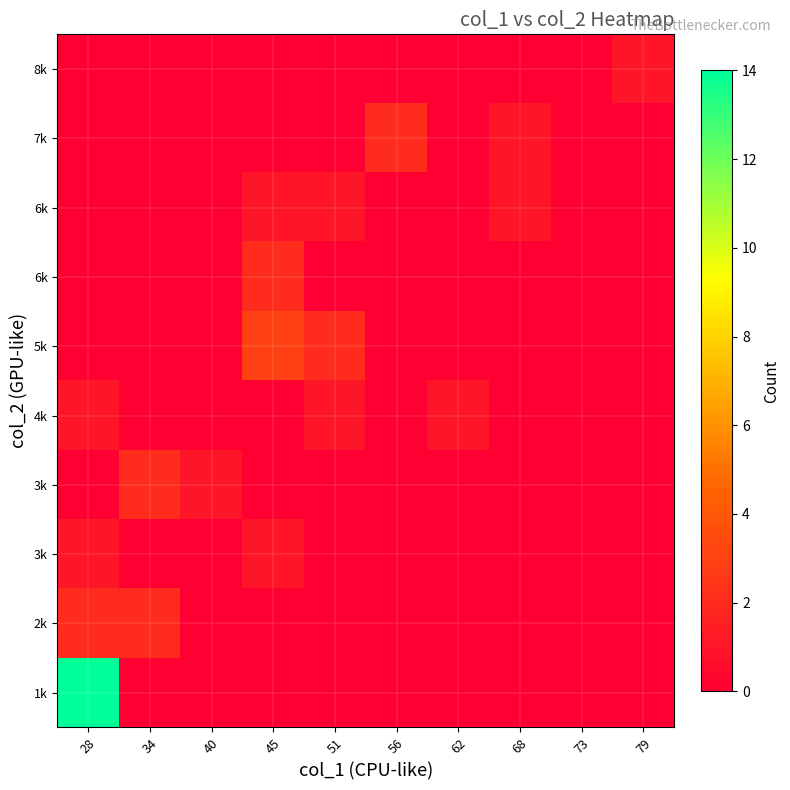

At how many categories does at least one series exceed 1?

5